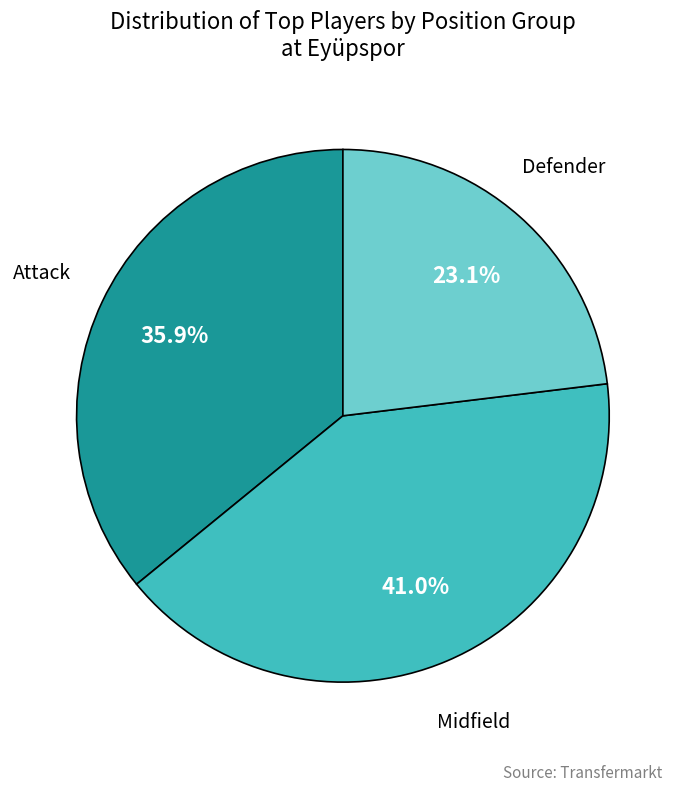

To the nearest percent, what is the combined percentage of Defender and Midfield?

64%